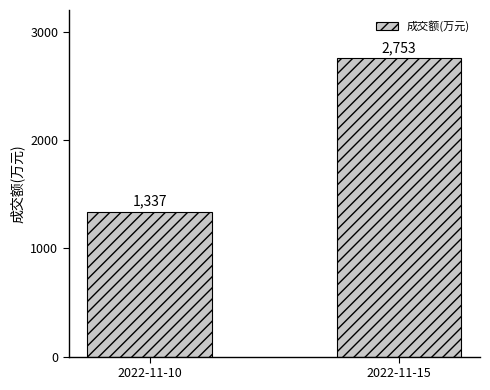

At which label is the value closest to 2045?

2022-11-10